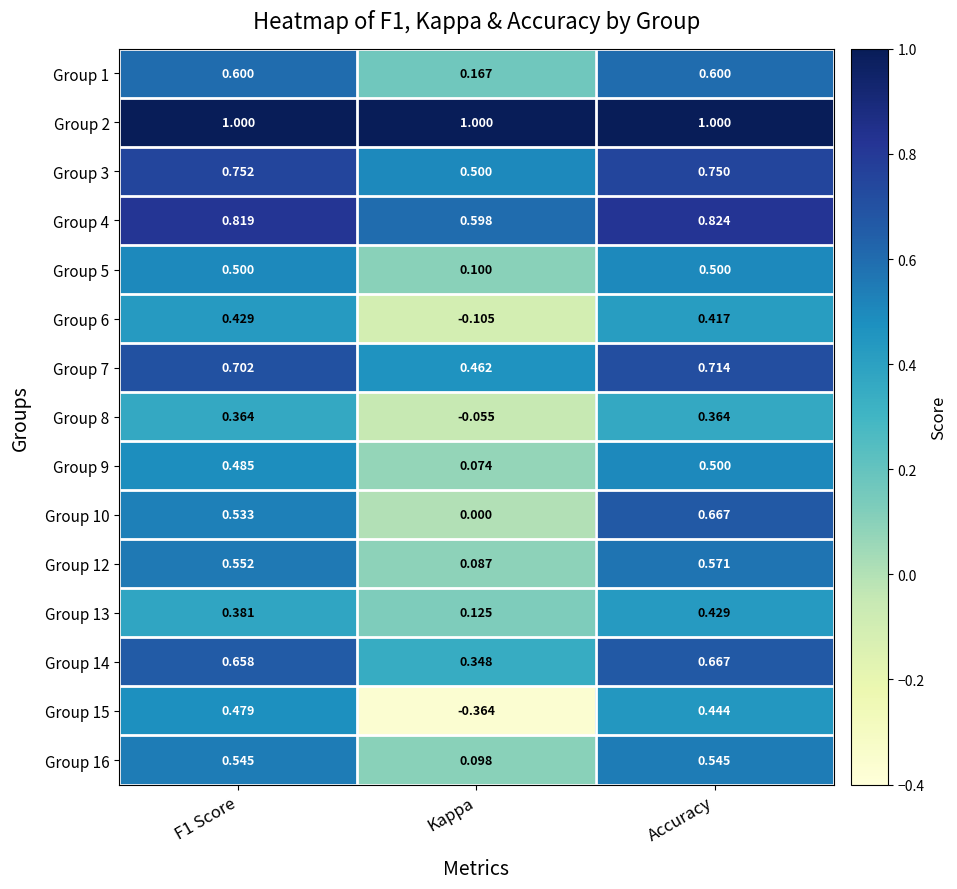

Which category has the lowest value across all series?

Kappa